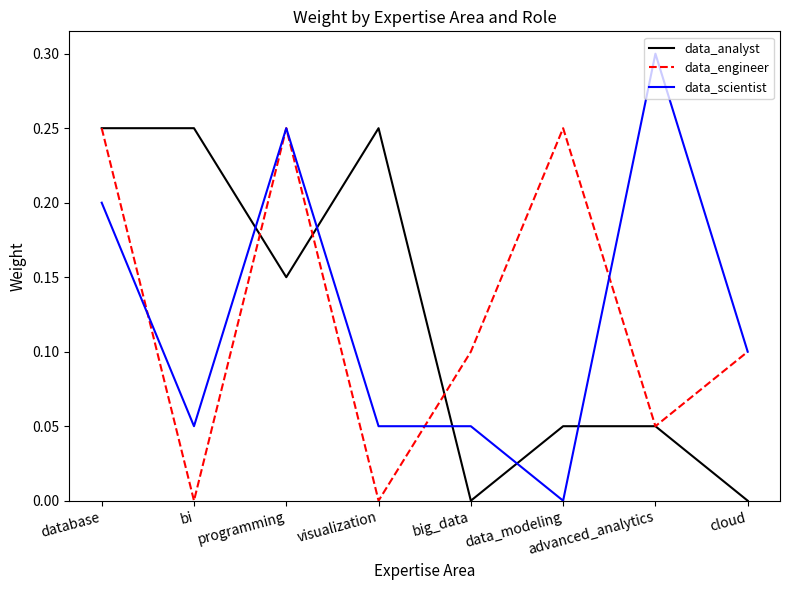

What is the difference between the maximum and minimum values in the data_scientist series?

0.3